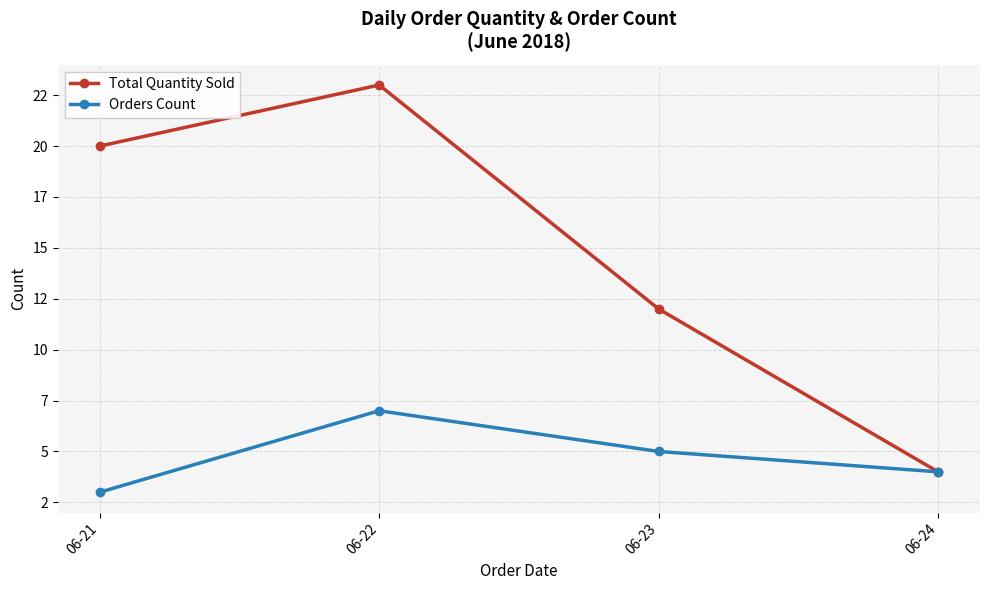

Read the Orders Count value at 06-23.

5